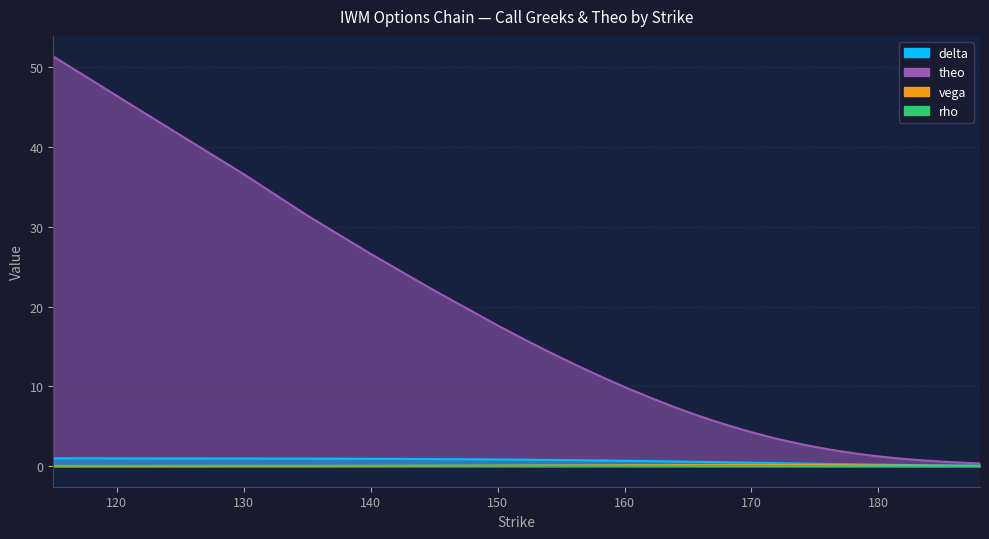

Is the value of delta at 155 greater than the value of vega at 152?

Yes